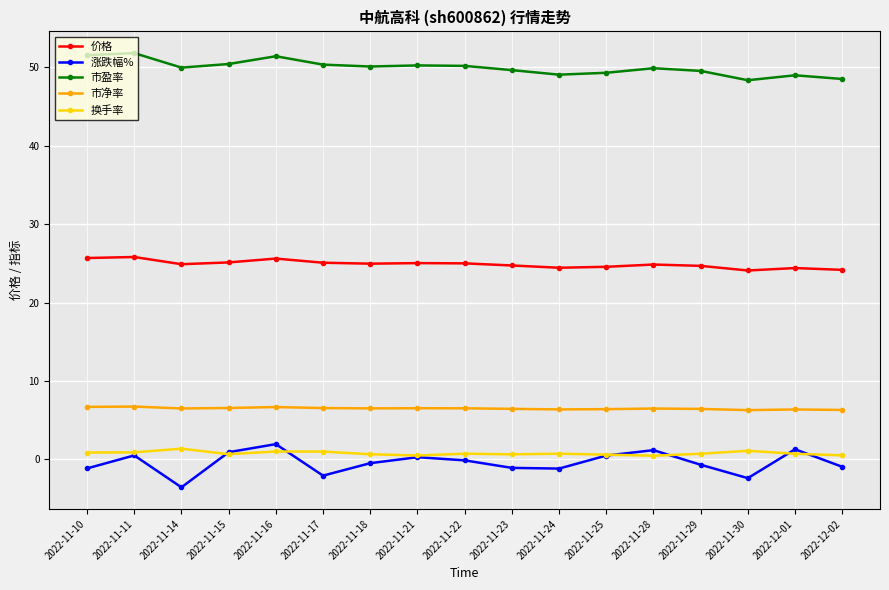

True or false: 市净率 and 换手率 cross at least once.

False